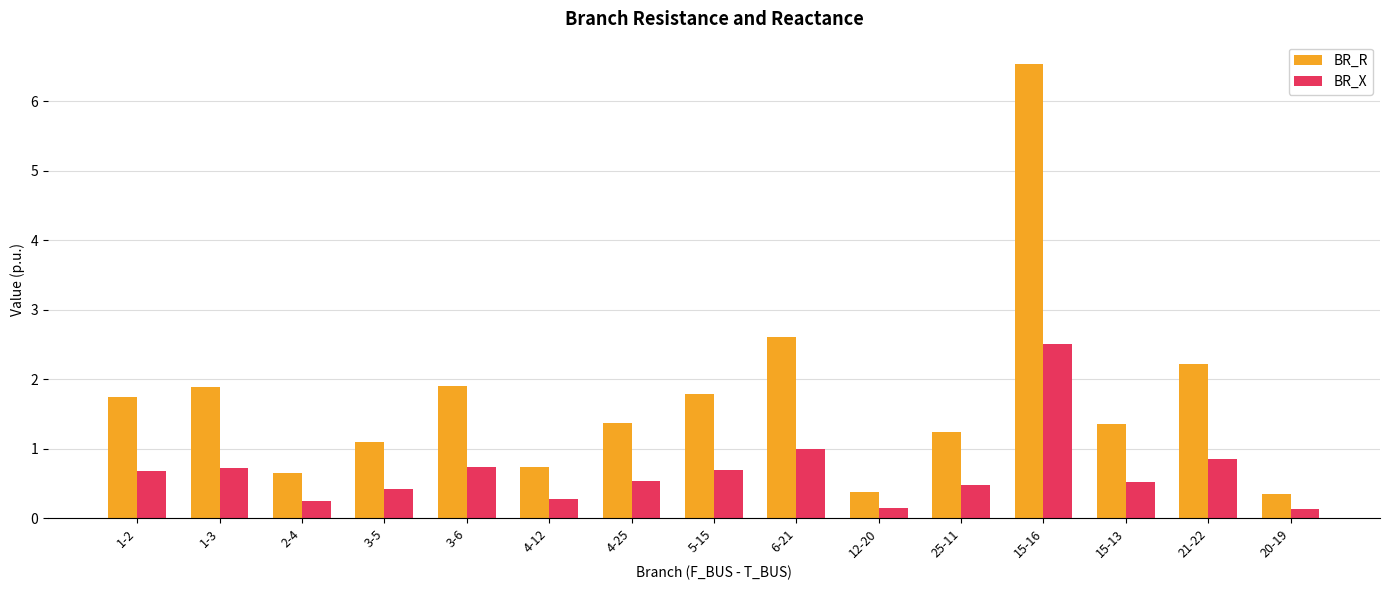

What is the label of the 2nd bar from the left?

1-3